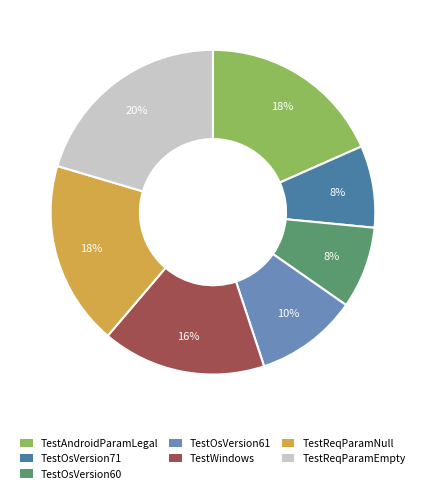

Do TestReqParamNull and TestOsVersion61 together represent more than half of the pie?

No